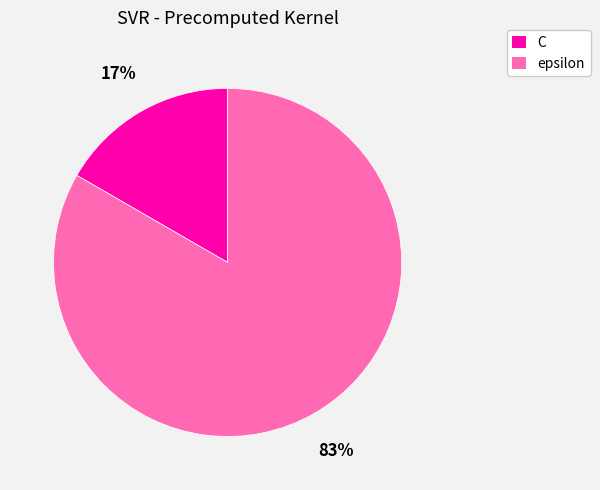

Approximately how many times larger is the value at C compared to epsilon?

0.2